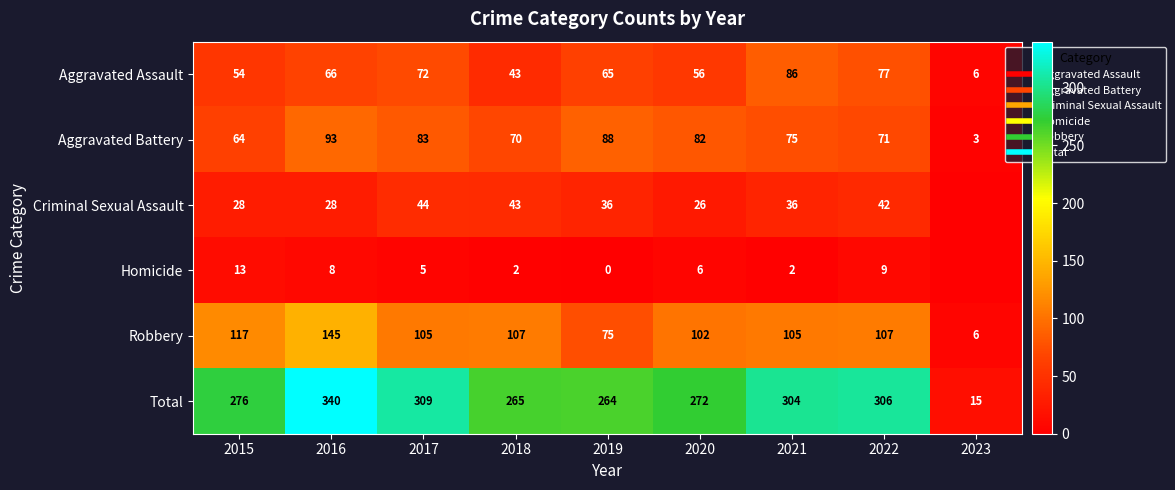

Rank the series by their maximum value, from lowest to highest.

Homicide, Criminal Sexual Assault, Aggravated Assault, Aggravated Battery, Robbery, Total